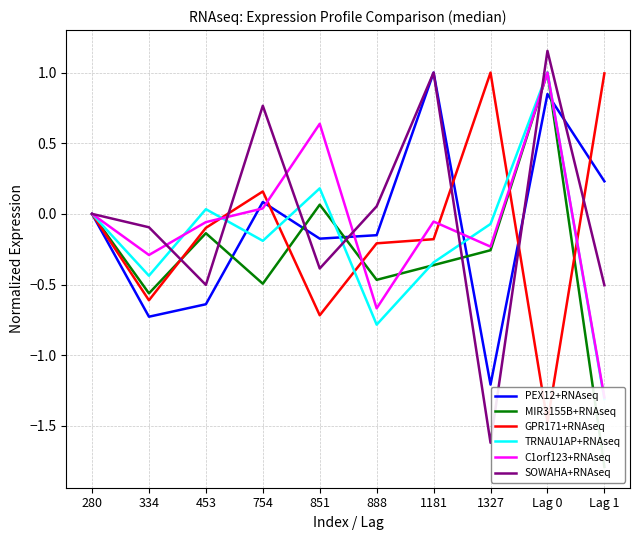

True or false: MIR3155B+RNAseq has a value of 0.1 at 851.

True